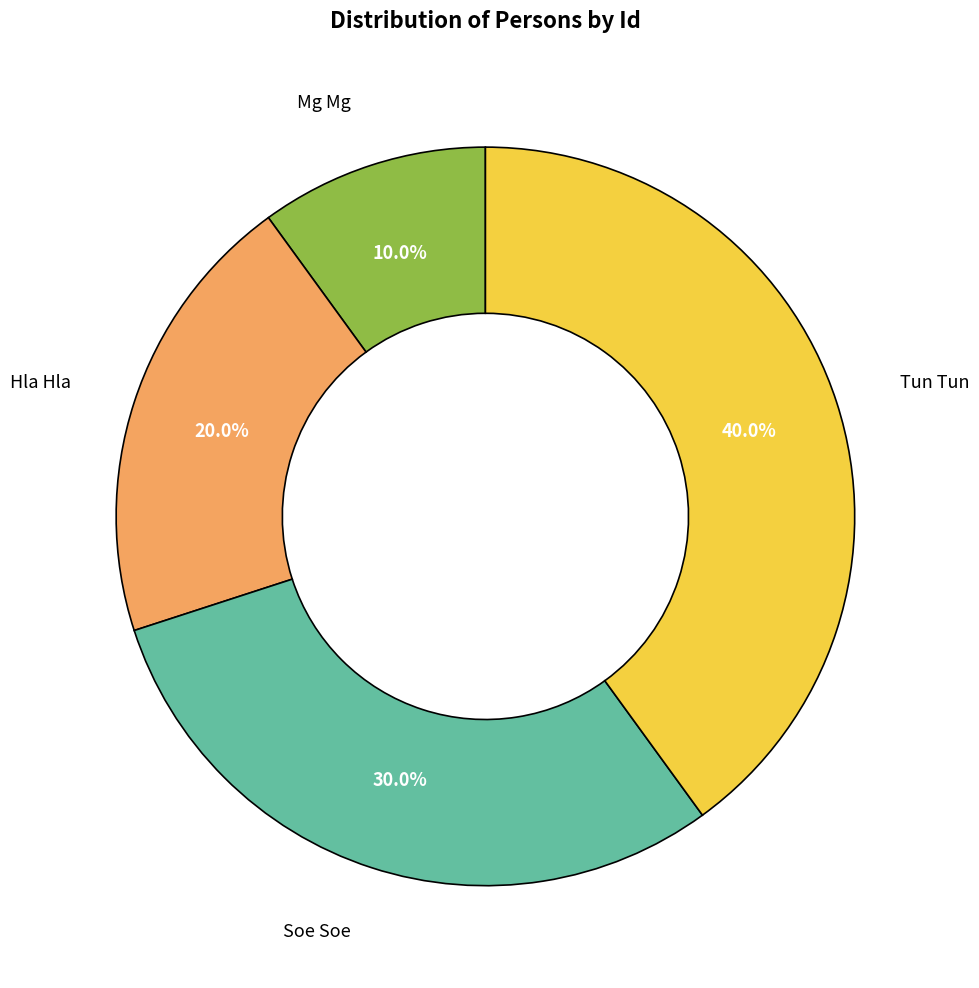

Count the number of slices in the pie.

4